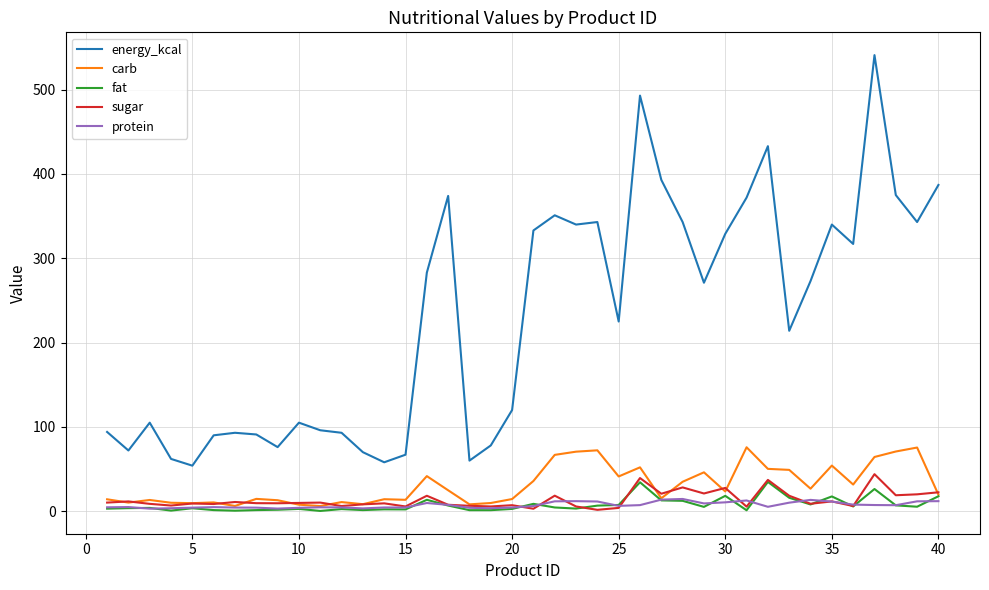

What is the greatest value displayed?

541.0